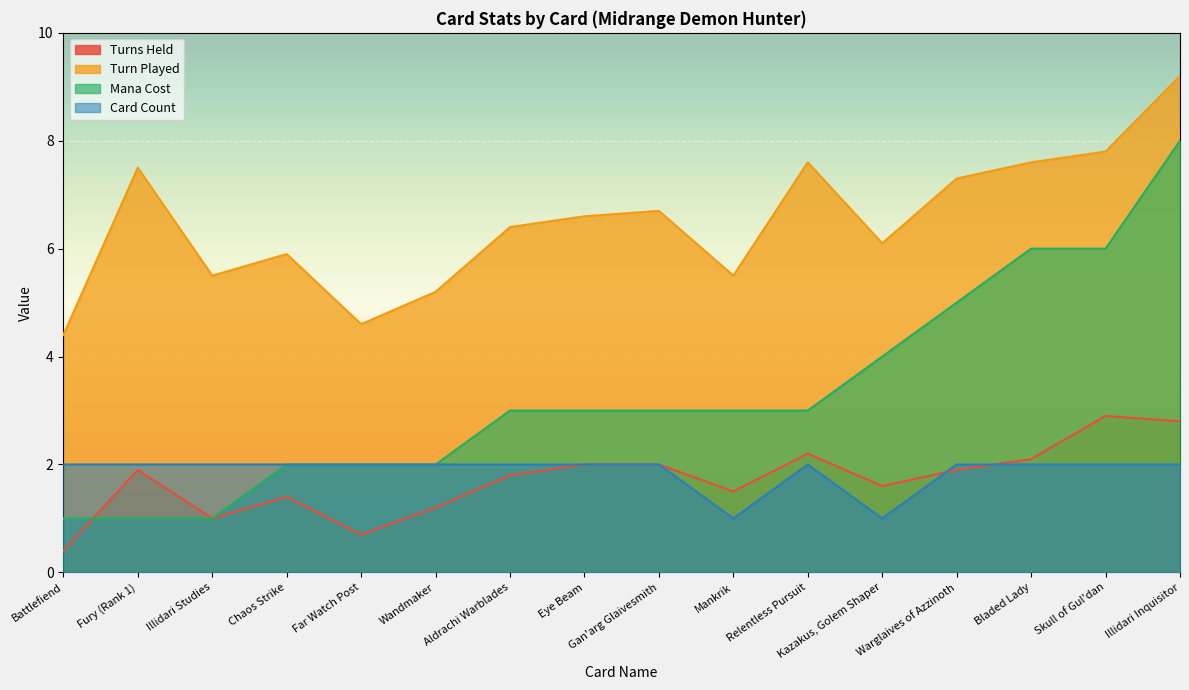

What is the difference between the second highest and second lowest values in the Turns Held series?

2.1